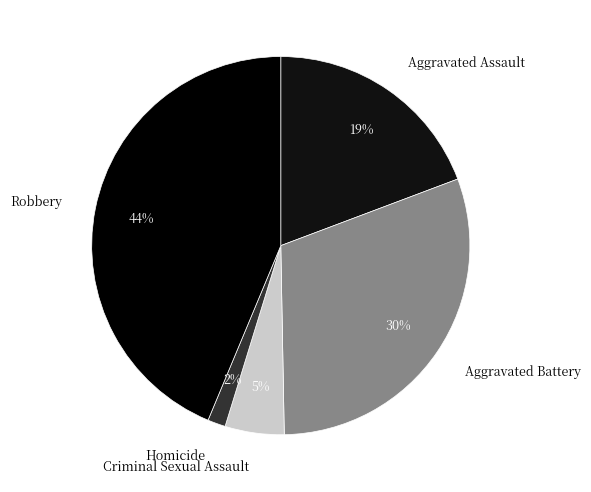

To the nearest percent, what is the combined percentage of Aggravated Battery and Robbery?

74%